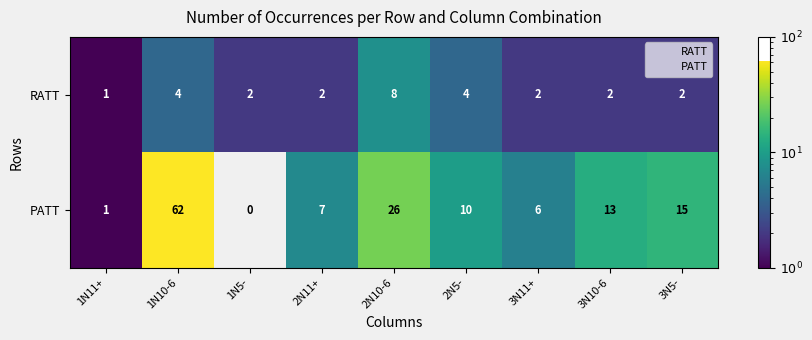

What is the average value of the PATT series?

16